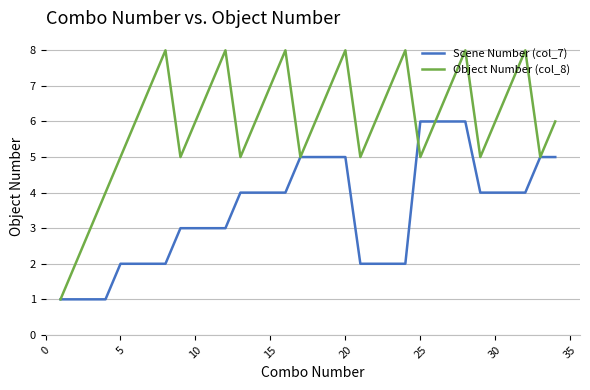

Which series has the largest range (max minus min)?

Object Number (col_8)